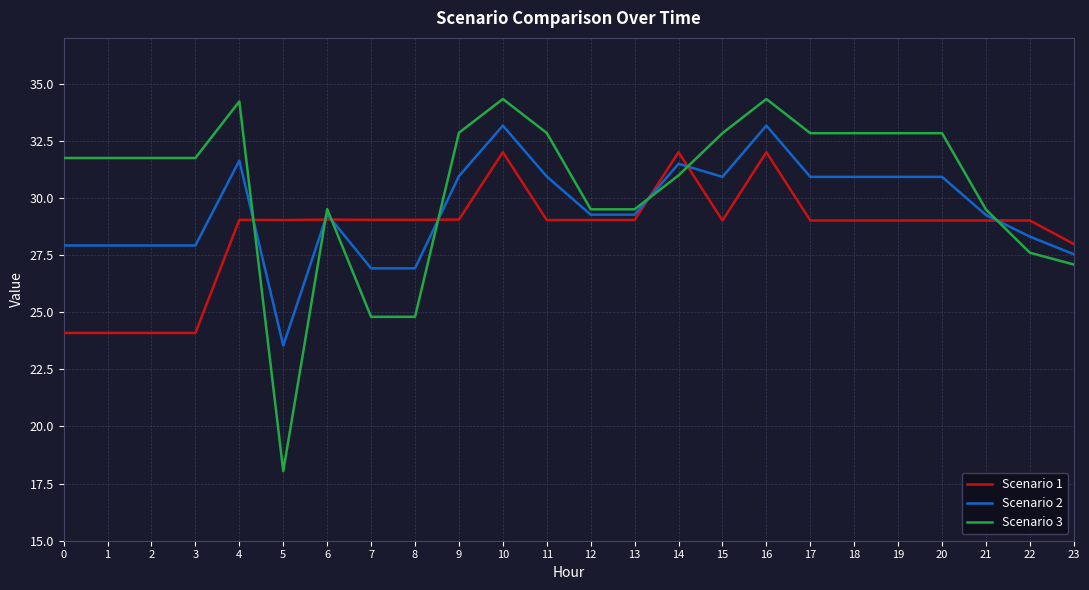

How many categories are shown in the chart?

24